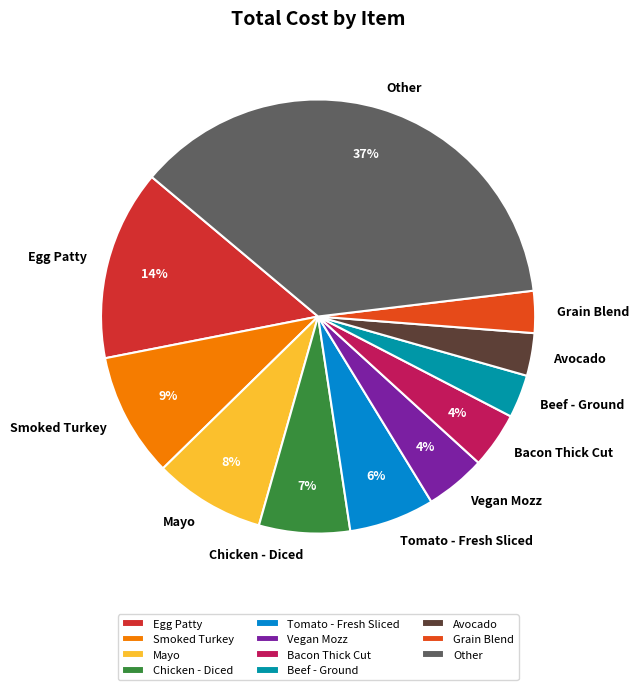

The Mayo slice represents 1% of the pie. True or false?

False